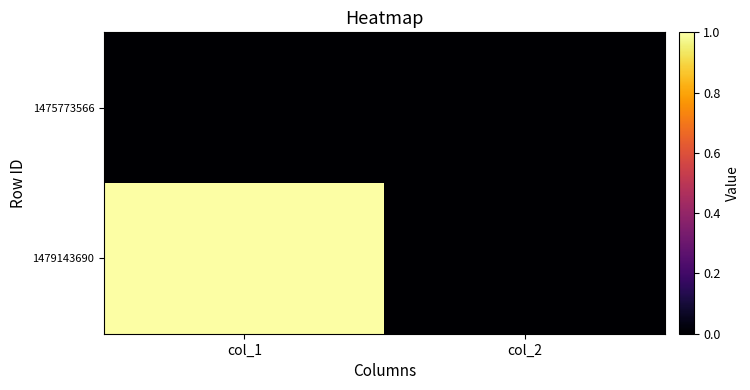

Which has a higher value, col_1 or col_2?

col_1